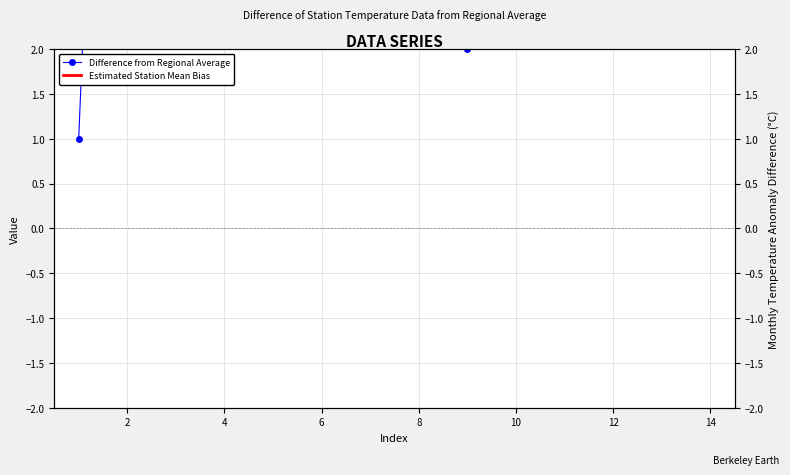

Approximately how many times larger is the value at 3 compared to 4?

0.7